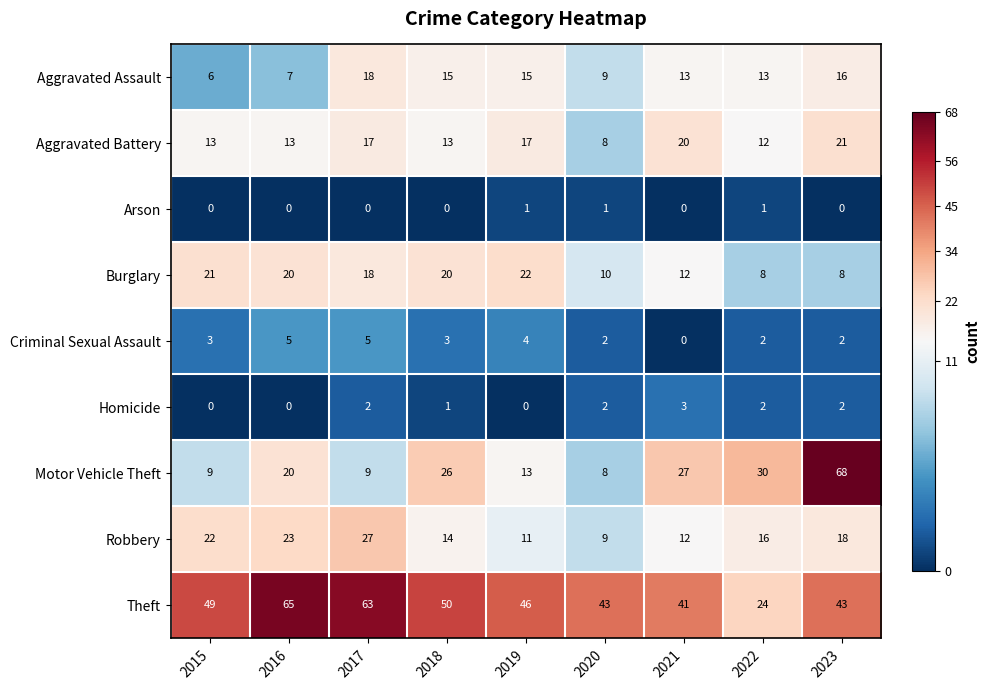

At which category is the sum across all series the highest?

2023